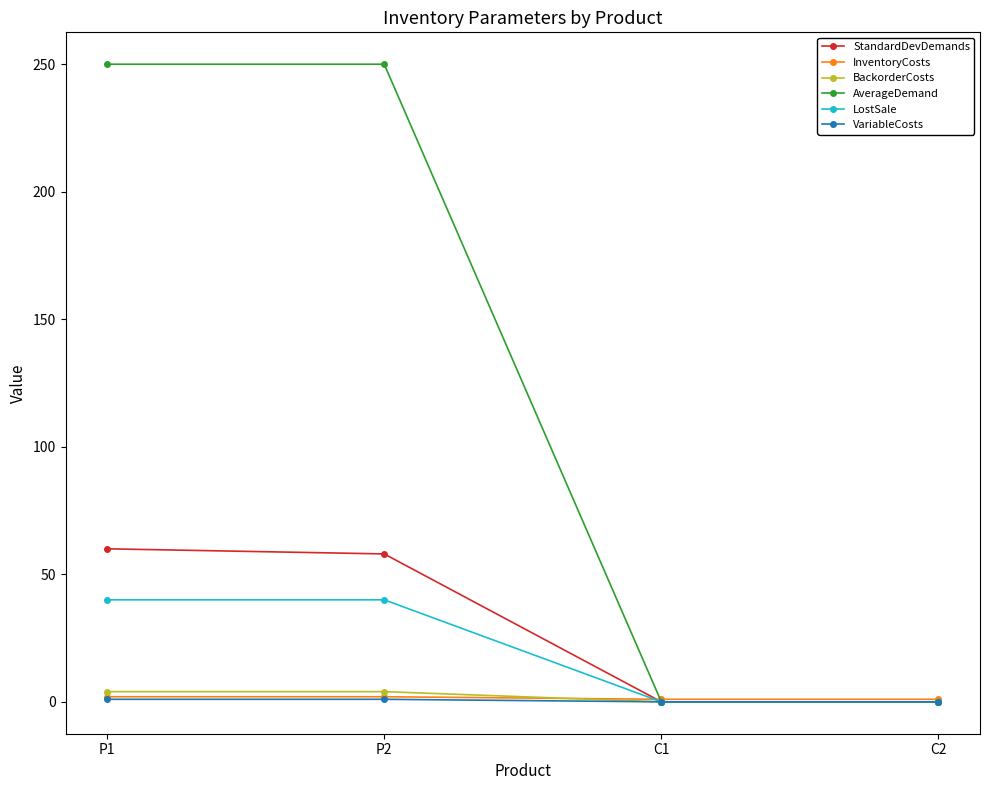

At how many categories does at least one series exceed 134?

2